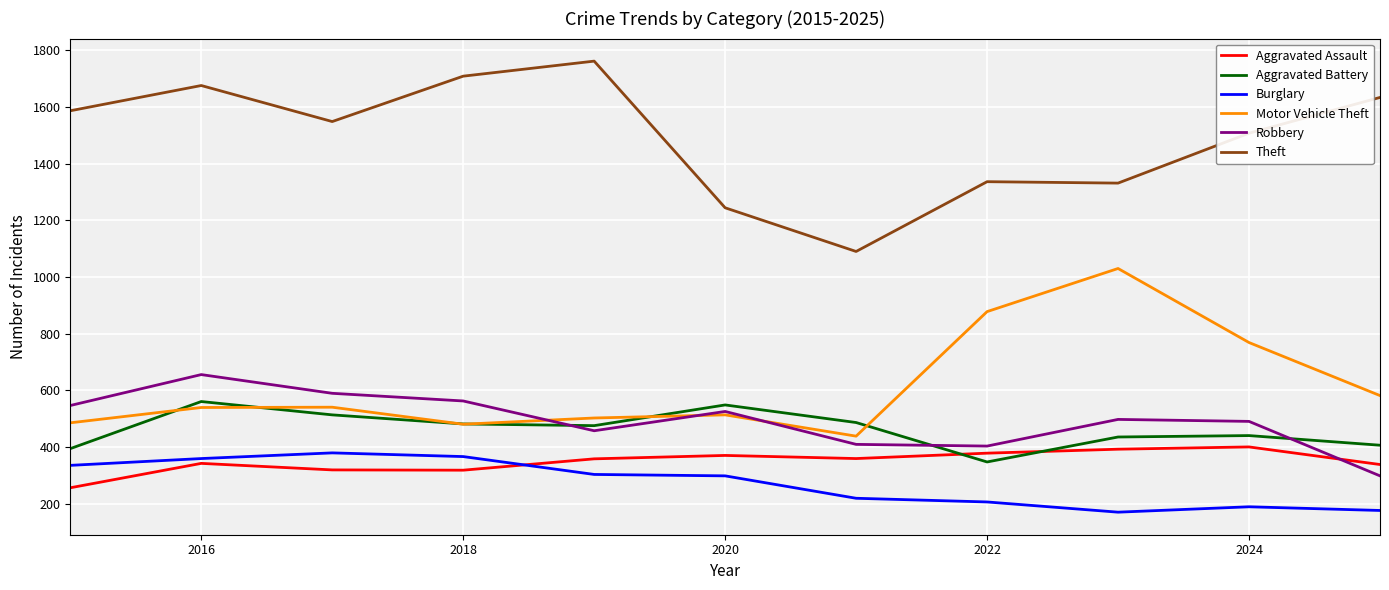

What is the lowest value of the Theft series?

1090